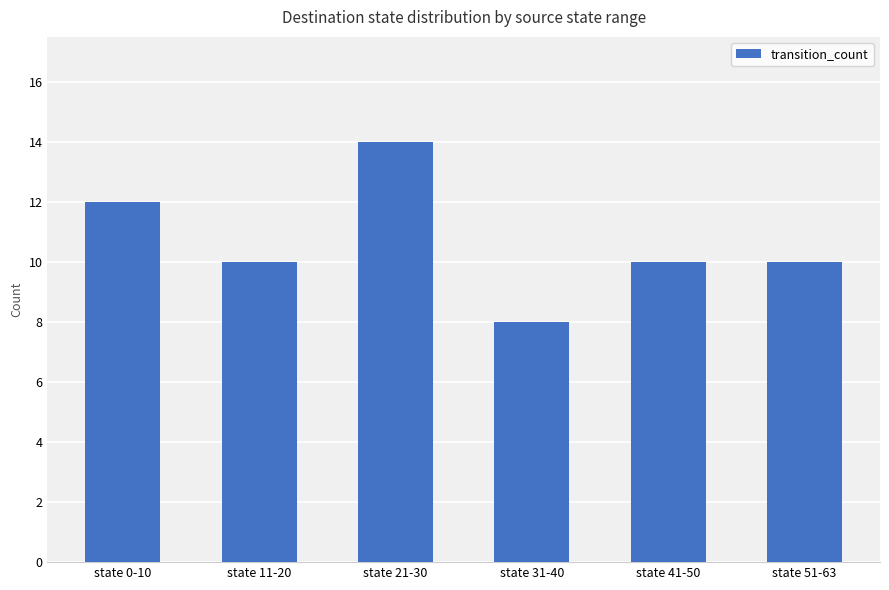

Count the values in the range 10 to 12.

4